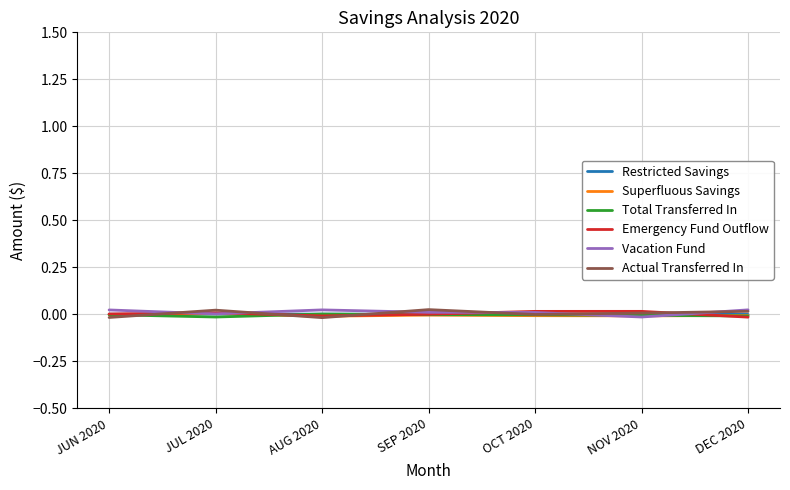

Is this an area chart (filled region under the line)?

No